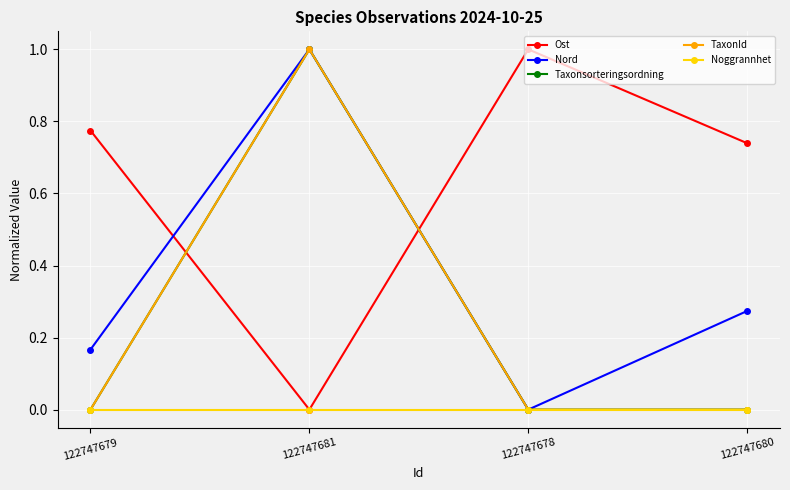

Rank the series by their maximum value, from highest to lowest.

TaxonId, Taxonsorteringsordning, Ost, Nord, Noggrannhet